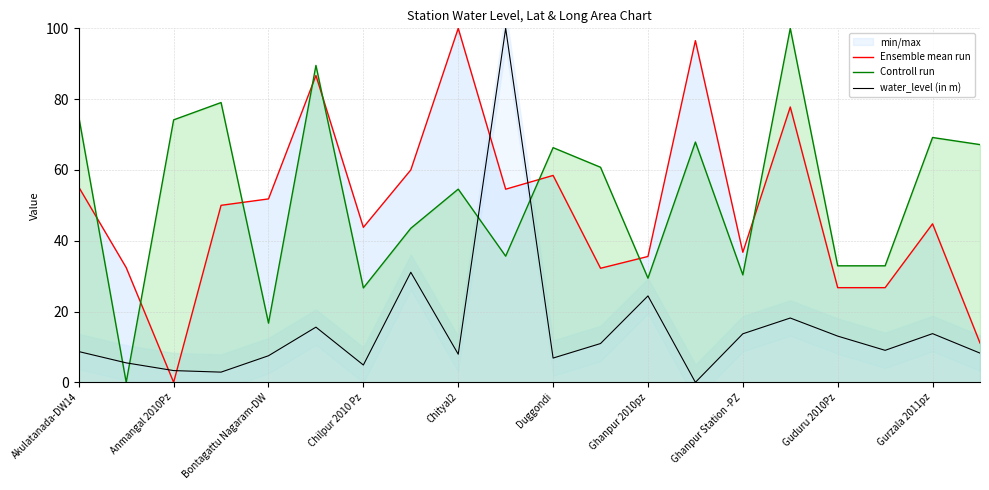

What is the maximum value for Ensemble mean run?

100.0